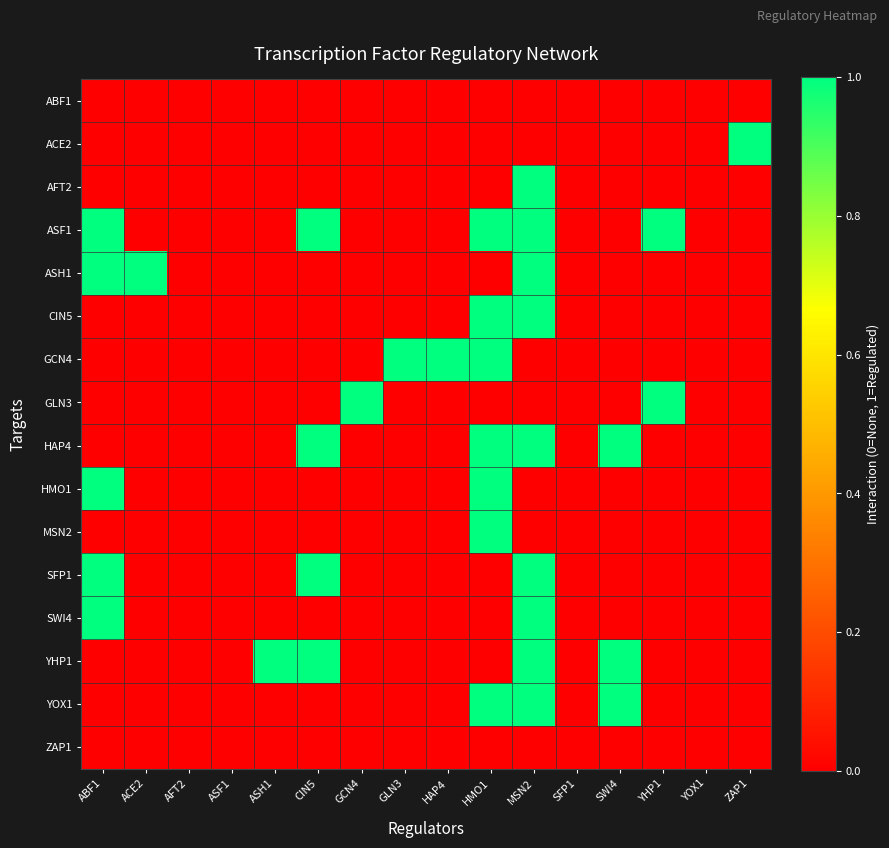

Which category has the highest value across all series?

ZAP1